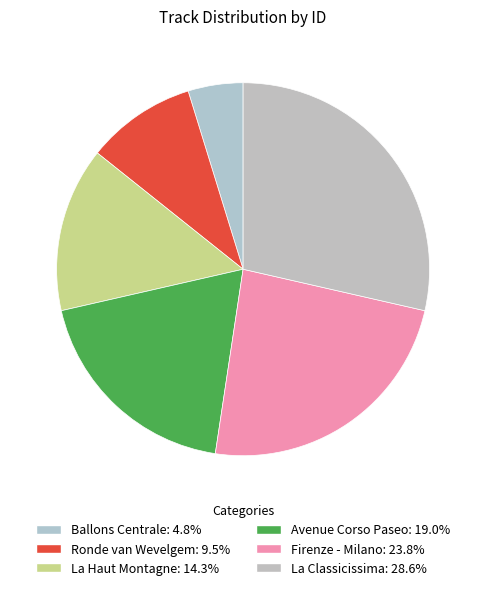

Which slice is the largest?

La Classicissima